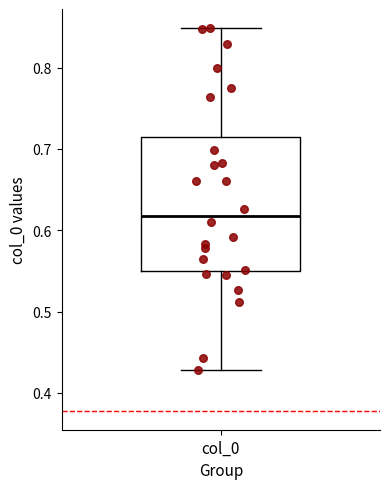

Where does the median line of the box for col_0 sit on the y-axis? The values are not printed on the chart, so give them approximately, as read against the axis.

0.62